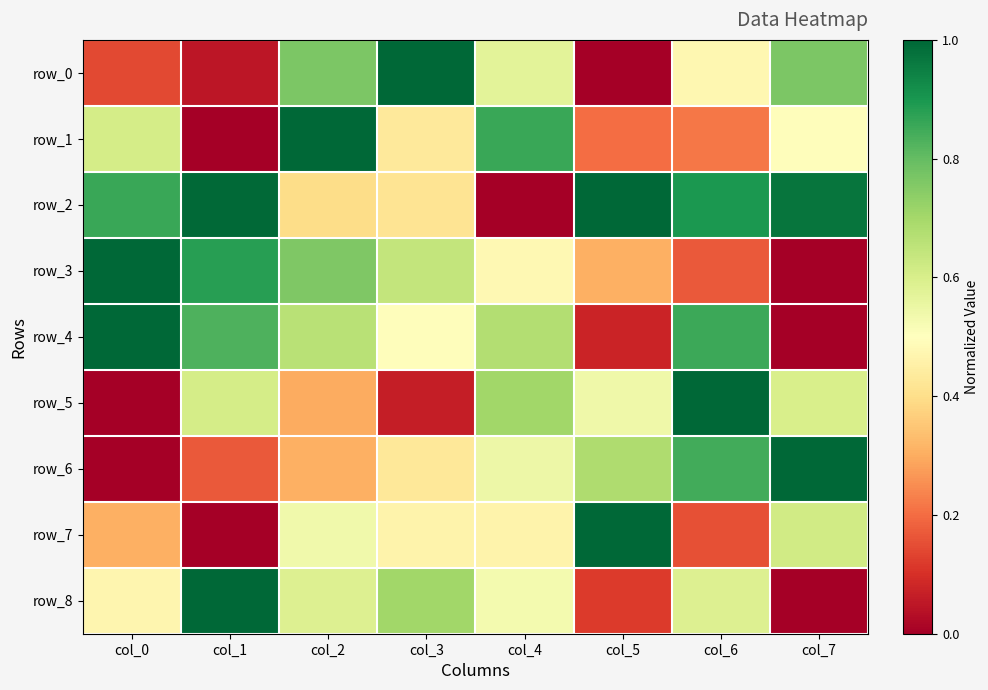

Rank the series by their maximum value, from highest to lowest.

row_0, row_1, row_2, row_3, row_4, row_5, row_6, row_7, row_8